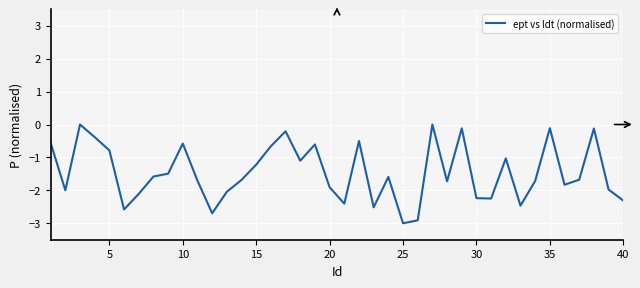

What is the difference between the maximum and minimum values?

3.0